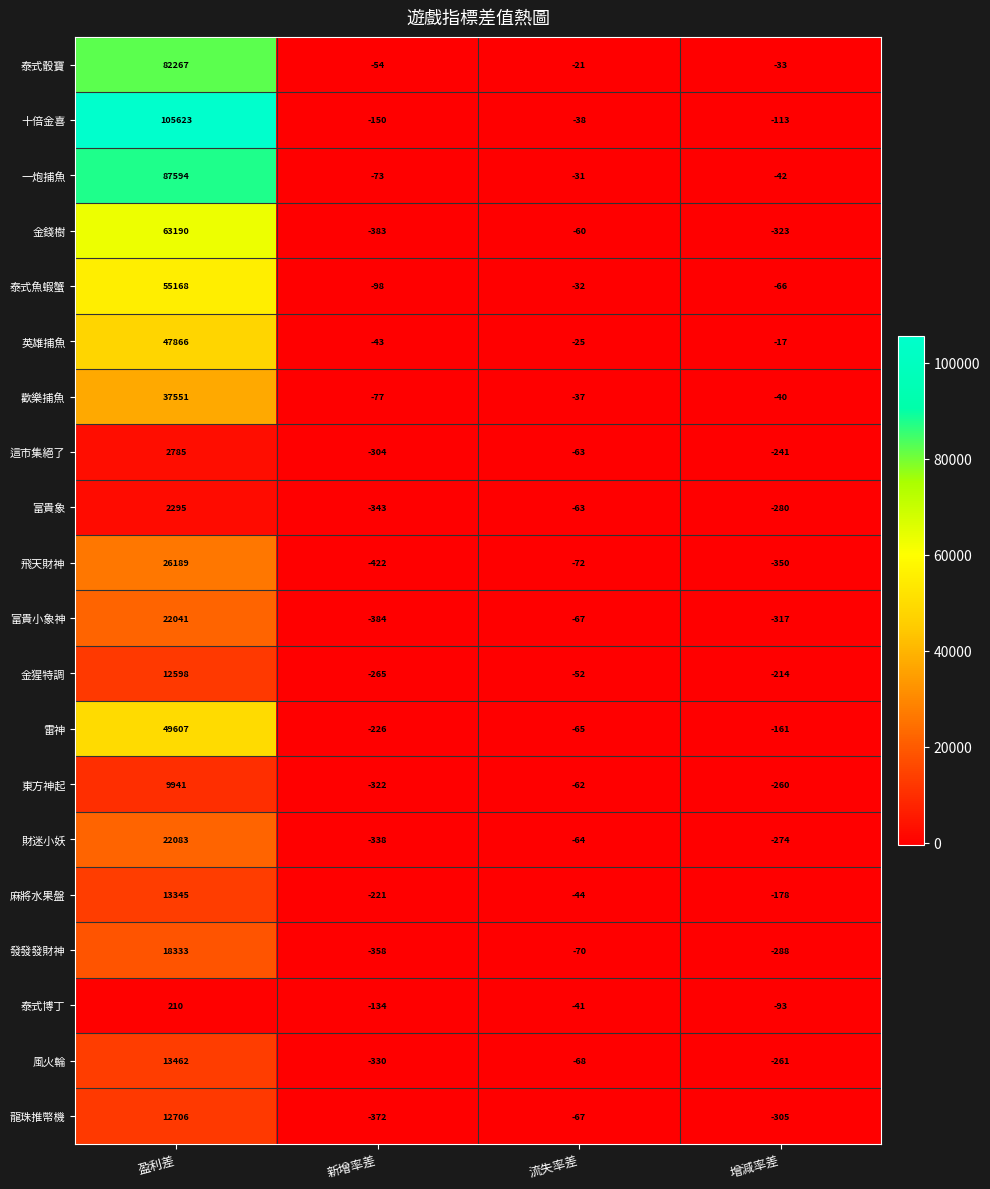

What is the total value across all series at 流失率差?

-1042